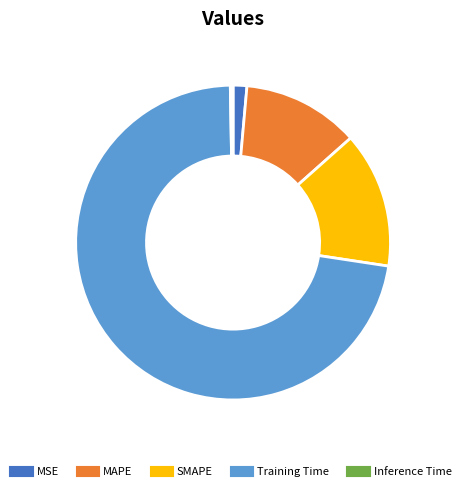

Is the sum of Inference Time and MSE greater than half?

No